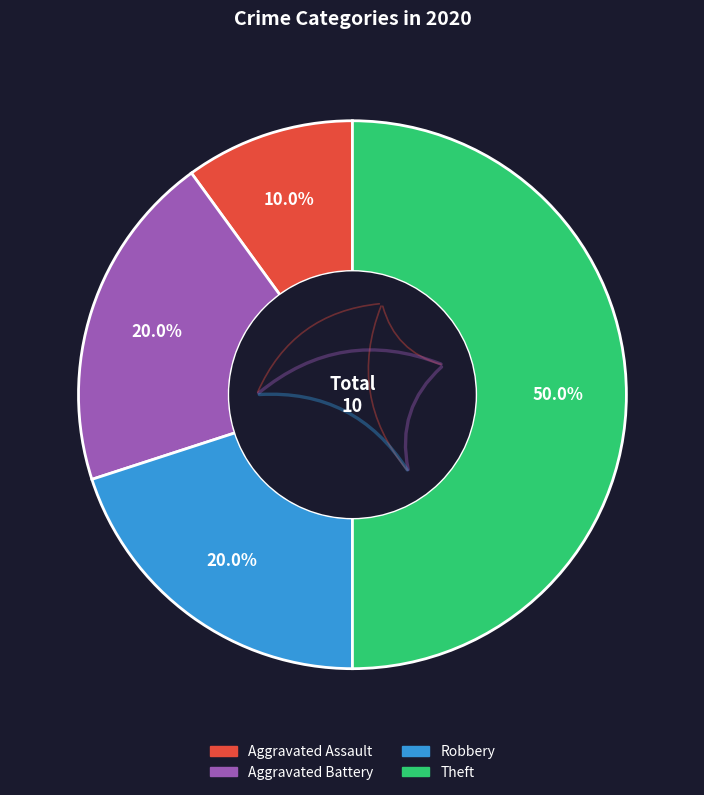

Approximately how many times larger is the value at Aggravated Battery compared to Theft?

0.4